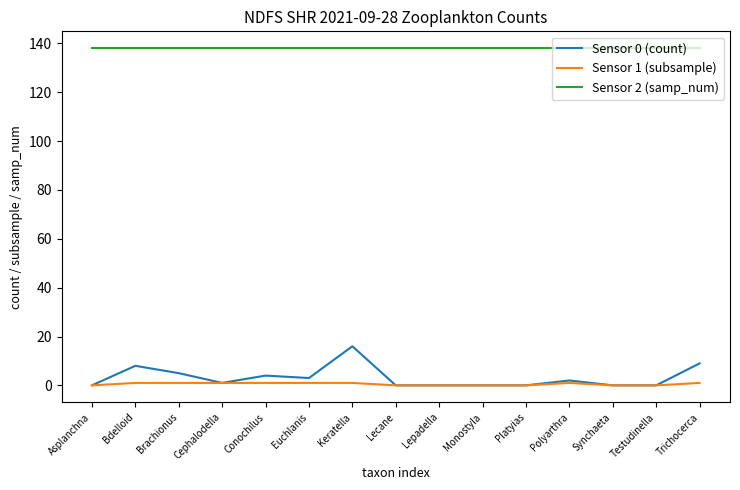

Which category has the highest value in the Sensor 0 (count) series?

Keratella